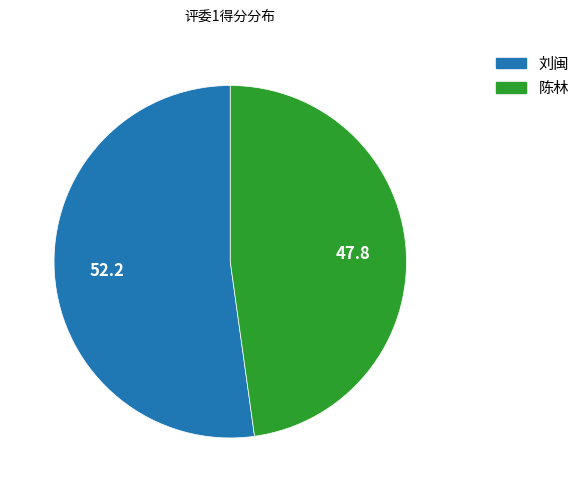

Rank the categories by value from lowest to highest.

陈林, 刘闽